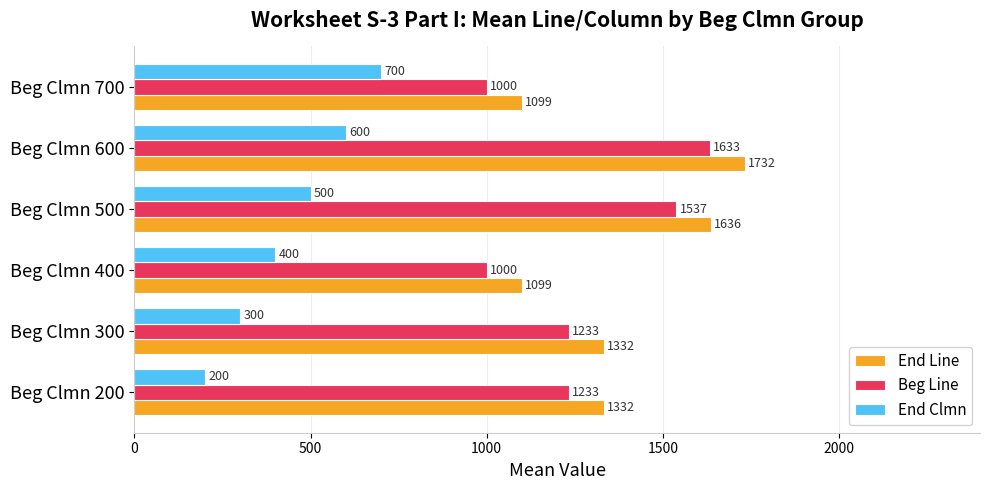

Rank the series at Beg Clmn 600 from highest to lowest value.

End Line, Beg Line, End Clmn